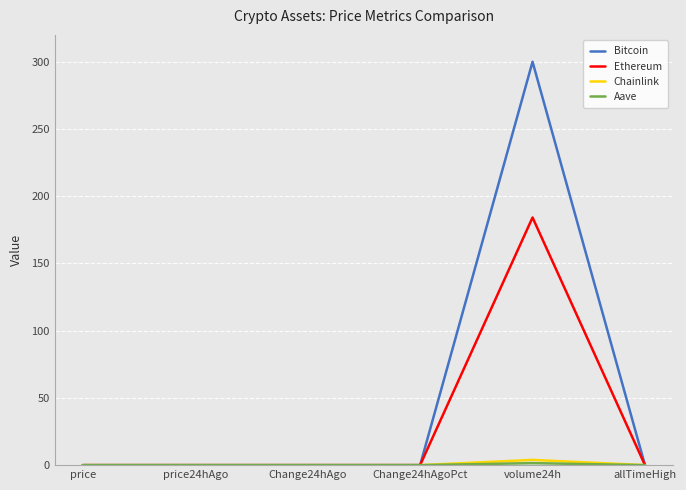

True or false: Bitcoin has a value of 0.0 at allTimeHigh.

True